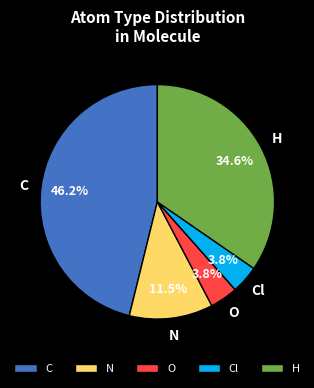

True or false: Cl accounts for 4% of the total.

True